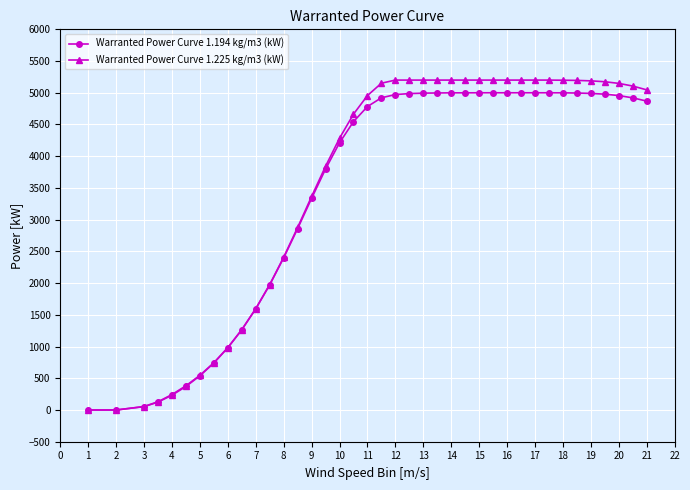

What is the maximum value shown in the chart?

5200